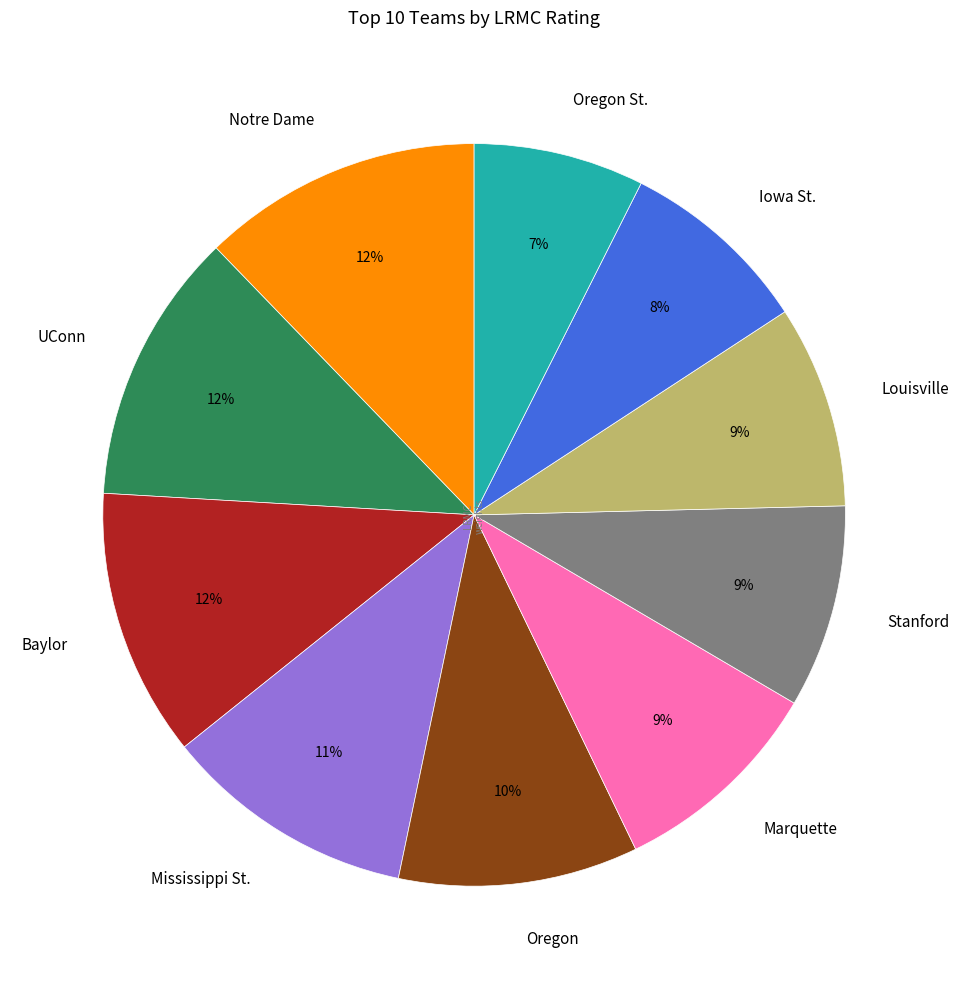

How many segments does this pie chart have?

10